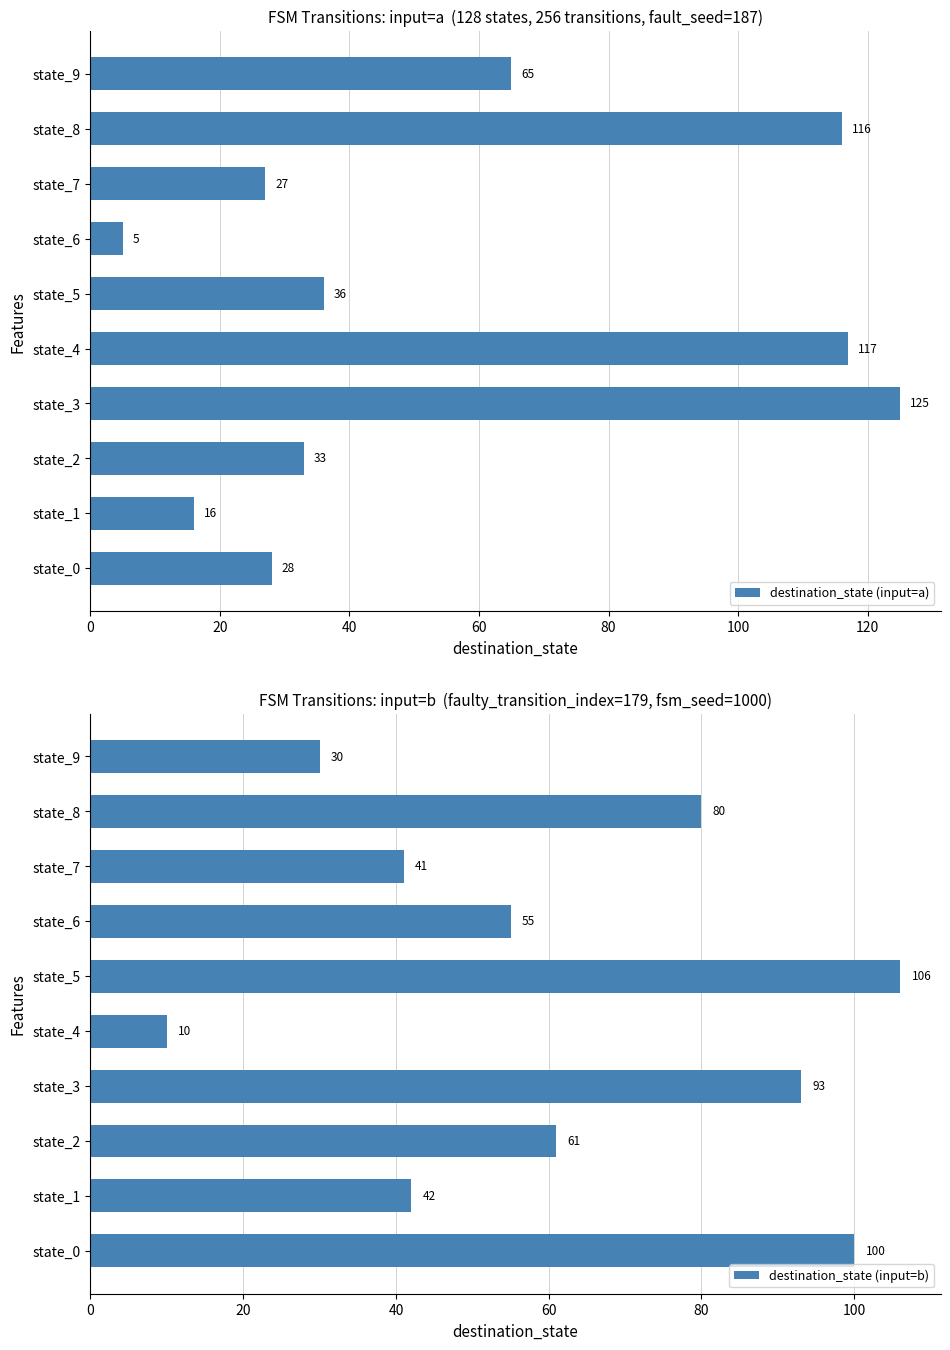

What is the highest value of the destination_state (input=a) series?

125